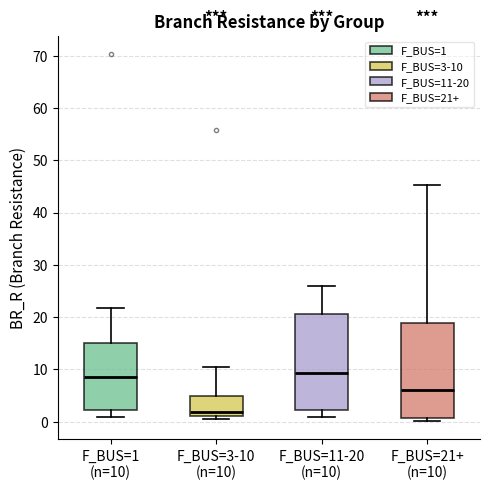

Where is the upper edge of the box for F_BUS=11-20 (n=10) on the y-axis? The values are not printed on the chart, so give them approximately, as read against the axis.

21